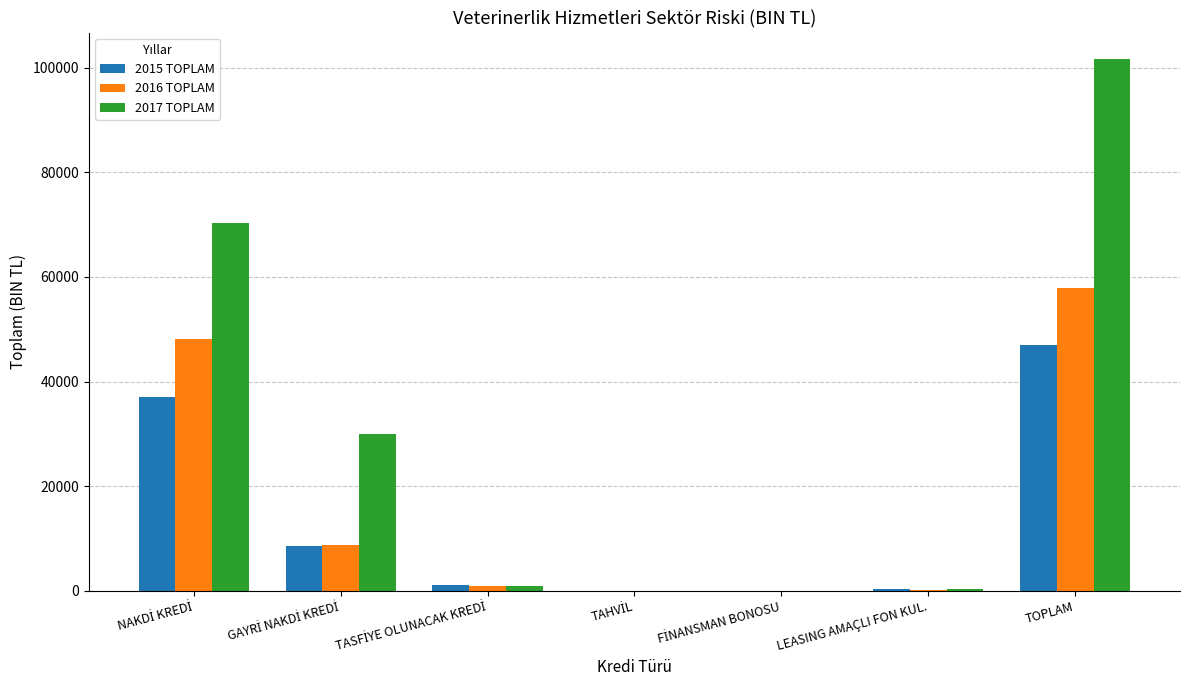

What is the maximum value for 2015 TOPLAM?

46944.7